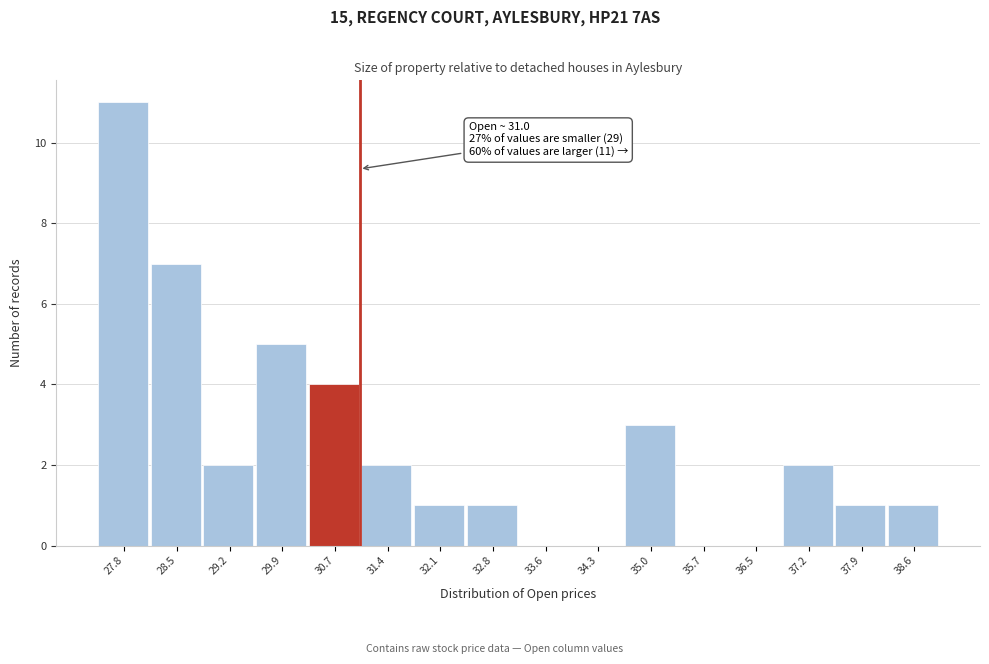

Which range on the x-axis has the tallest bar?

27.4 to 28.1